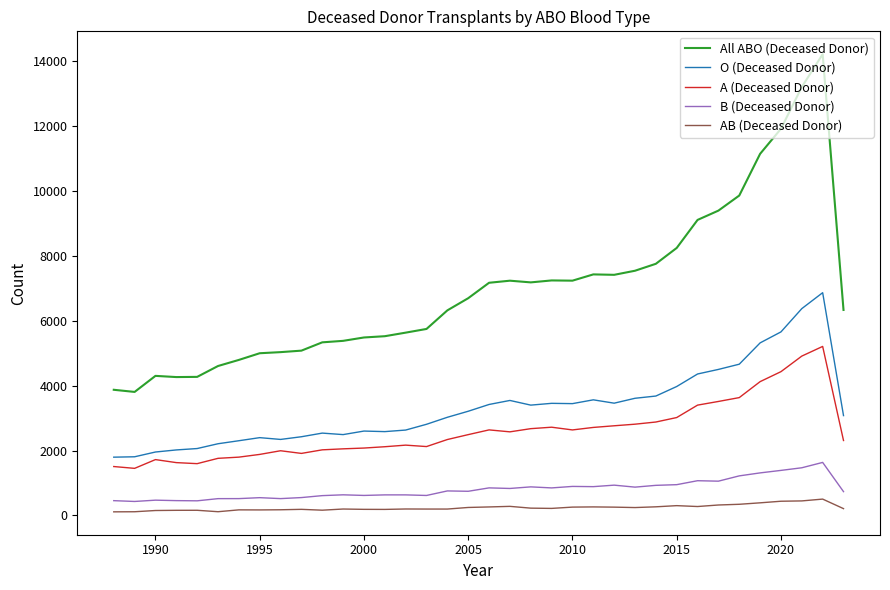

True or false: A (Deceased Donor) and All ABO (Deceased Donor) cross at least once.

False